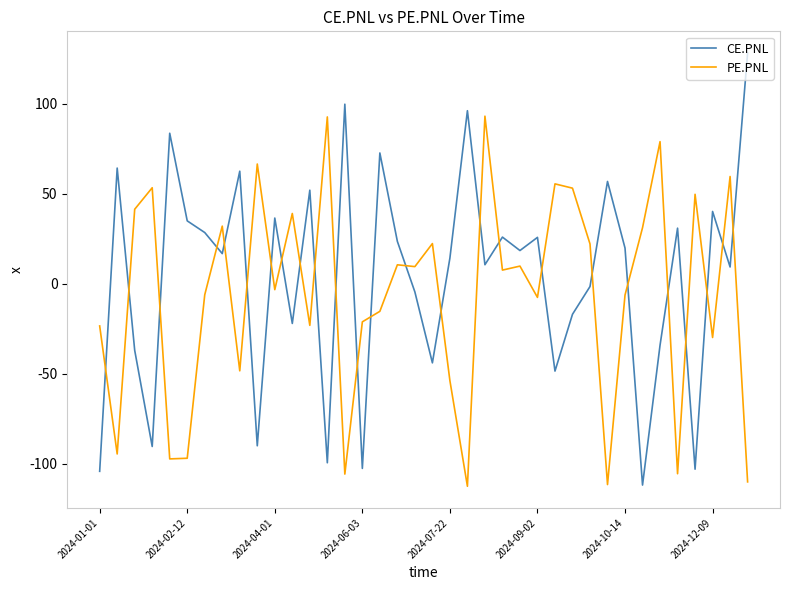

Count the number of data series in this chart.

2